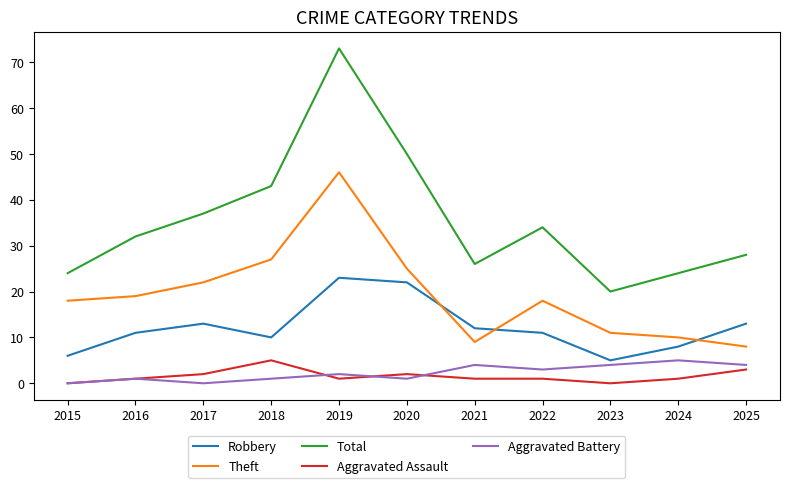

How many categories are shown in the chart?

11